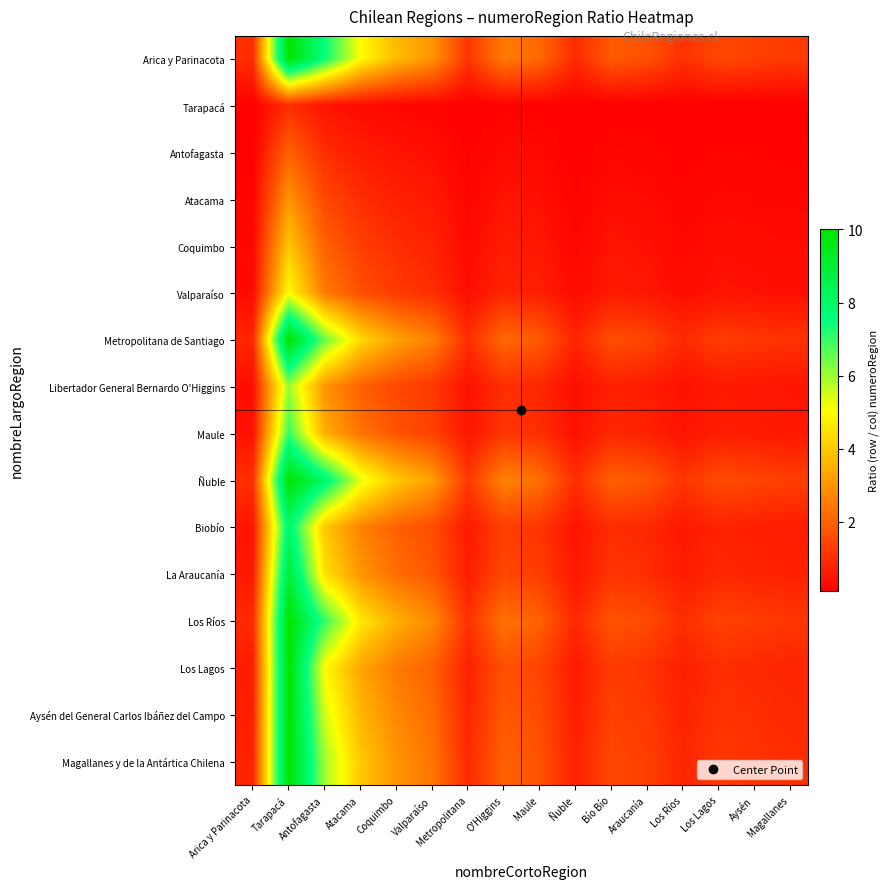

Which category has the highest value across all series?

Tarapacá